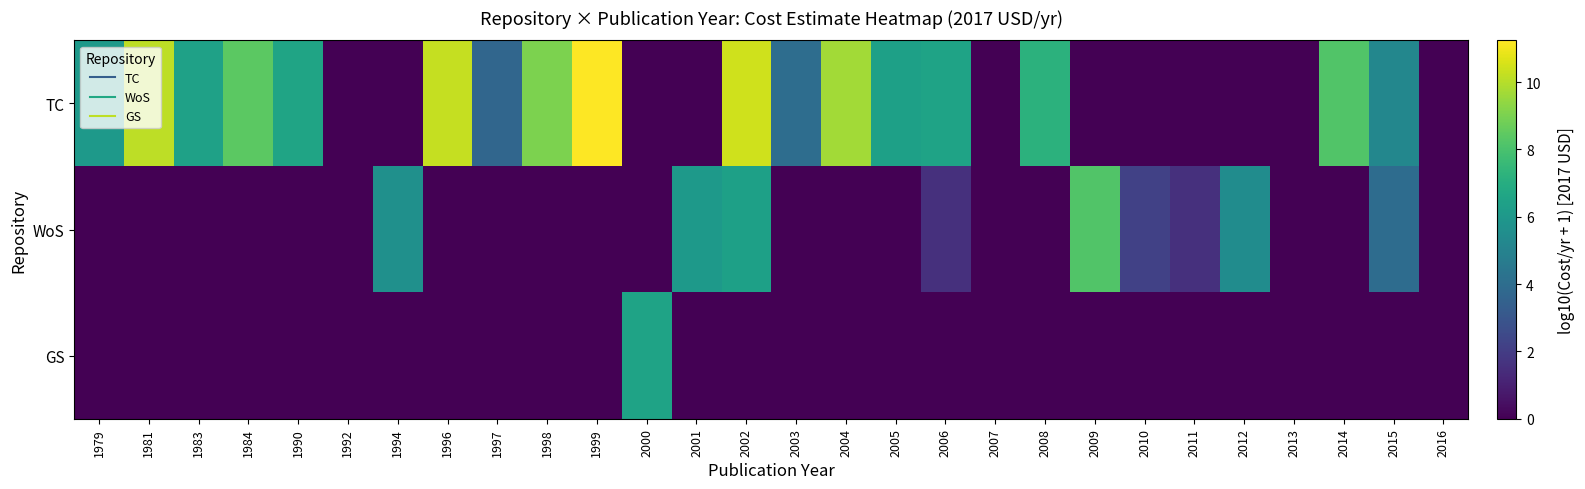

Reading left to right, what are all the values shown in this chart?

TC: 1979=6.1	1981=10.1	1983=6.4	1984=8.4	1990=6.6	1992=0.0	1994=0.0	1996=10.3	1997=3.7	1998=9.0	1999=11.2	2000=0.0	2001=0.0	2002=10.4	2003=4.0	2004=9.7	2005=6.4	2006=6.5	2007=0.0	2008=7.2	2009=0.0	2010=0.0	2011=0.0	2012=0.0	2013=0.0	2014=8.2	2015=5.2	2016=0.0
WoS: 1979=0.0	1981=0.0	1983=0.0	1984=0.0	1990=0.0	1992=0.0	1994=5.6	1996=0.0	1997=0.0	1998=0.0	1999=0.0	2000=0.0	2001=6.1	2002=6.4	2003=0.0	2004=0.0	2005=0.0	2006=1.6	2007=0.0	2008=0.0	2009=8.2	2010=2.2	2011=1.6	2012=5.5	2013=0.0	2014=0.0	2015=4.0	2016=0.0
GS: 1979=0.0	1981=0.0	1983=0.0	1984=0.0	1990=0.0	1992=0.0	1994=0.0	1996=0.0	1997=0.0	1998=0.0	1999=0.0	2000=6.5	2001=0.0	2002=0.0	2003=0.0	2004=0.0	2005=0.0	2006=0.0	2007=0.0	2008=0.0	2009=0.0	2010=0.0	2011=0.0	2012=0.0	2013=0.0	2014=0.0	2015=0.0	2016=0.0